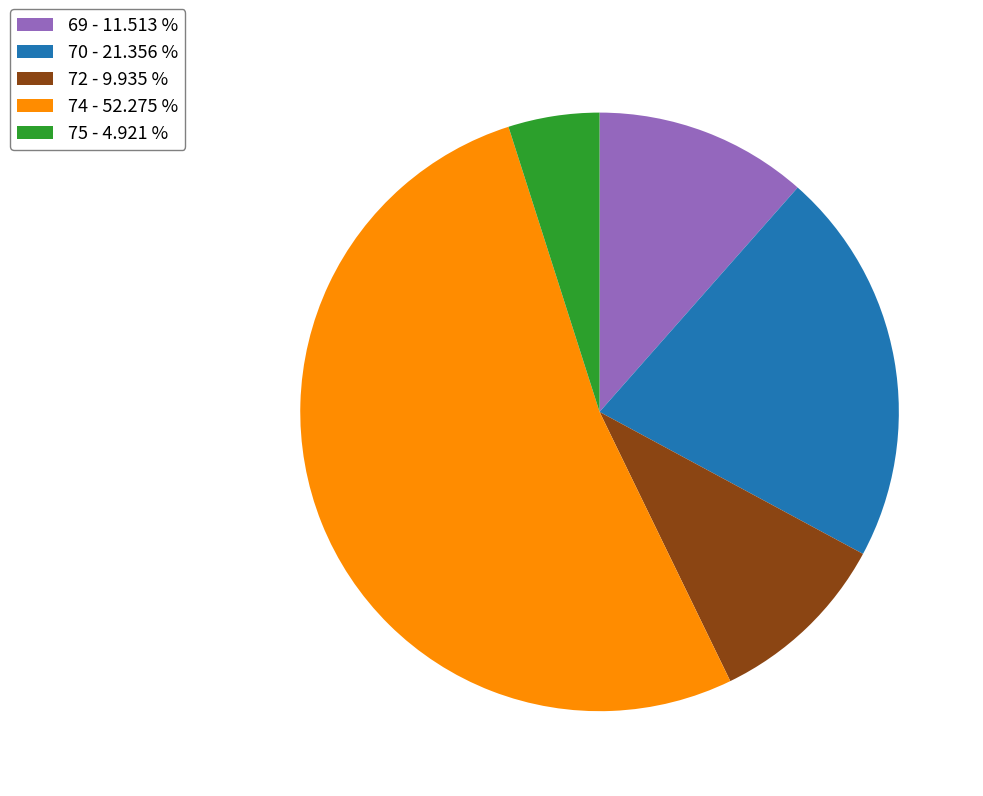

Combined, do 75 - 4.921 % and 72 - 9.935 % account for over 50%?

No